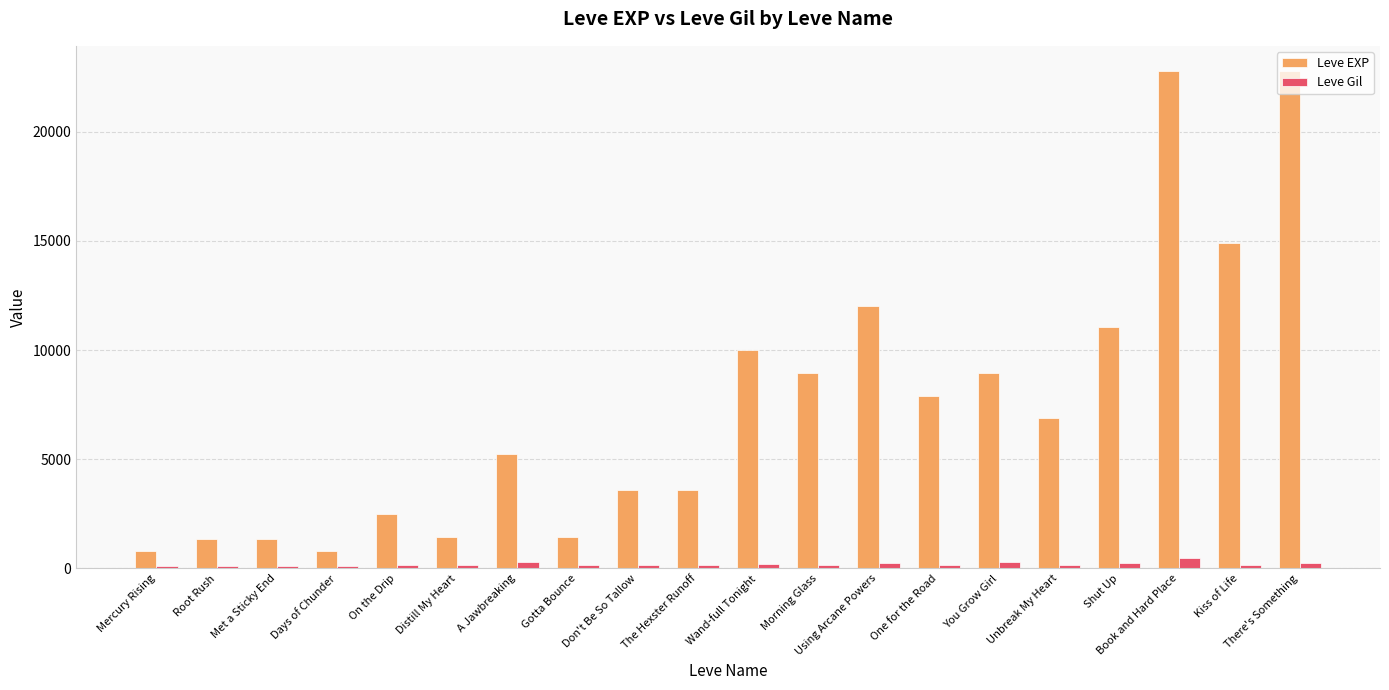

What is the average value of the Leve EXP series?

7410